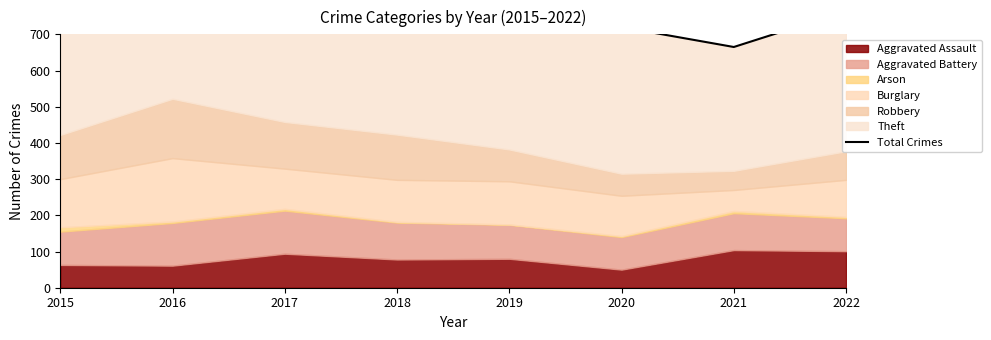

The value at 2016 is 1434. True or false?

False